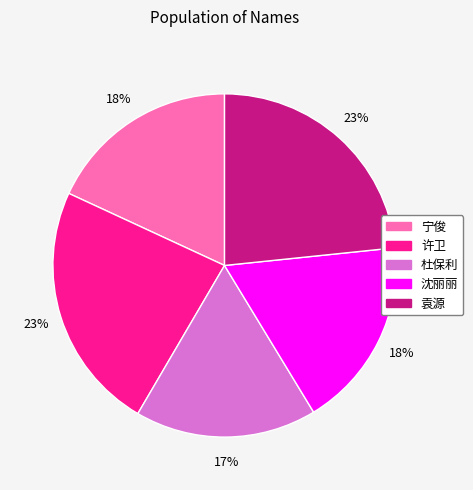

Combined, do 沈丽丽 and 许卫 account for over 50%?

No